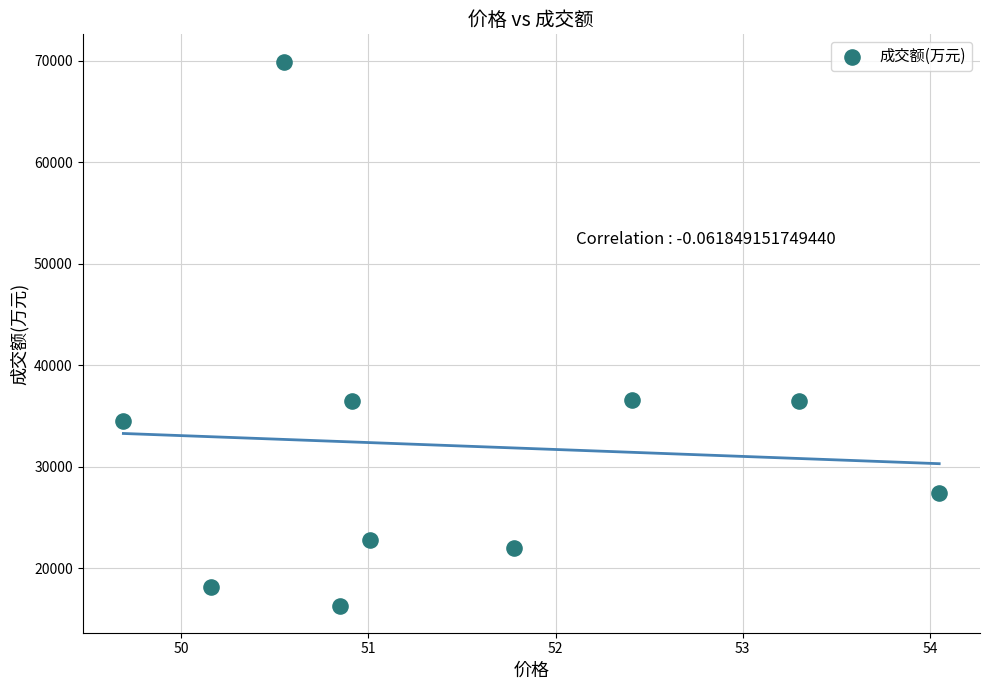

What is the range of Y values (max minus min)?

53572